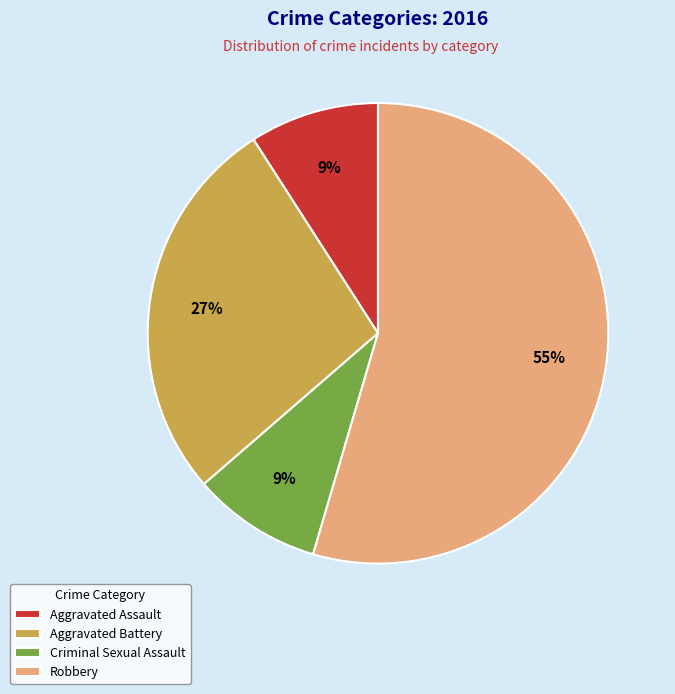

Is it true that Aggravated Battery is 27% of the pie?

True